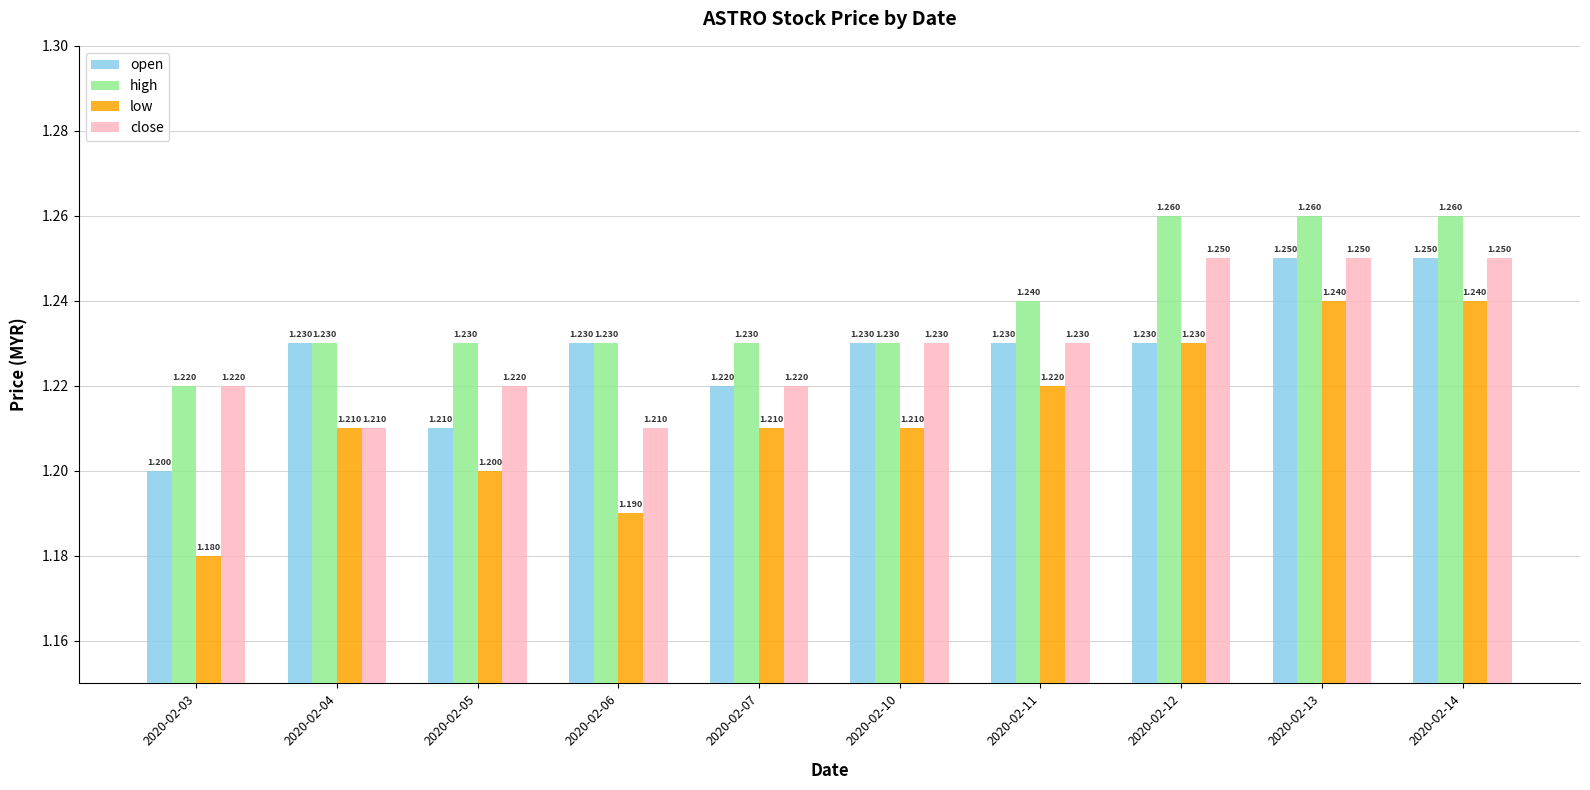

Which series has the largest range (max minus min)?

low